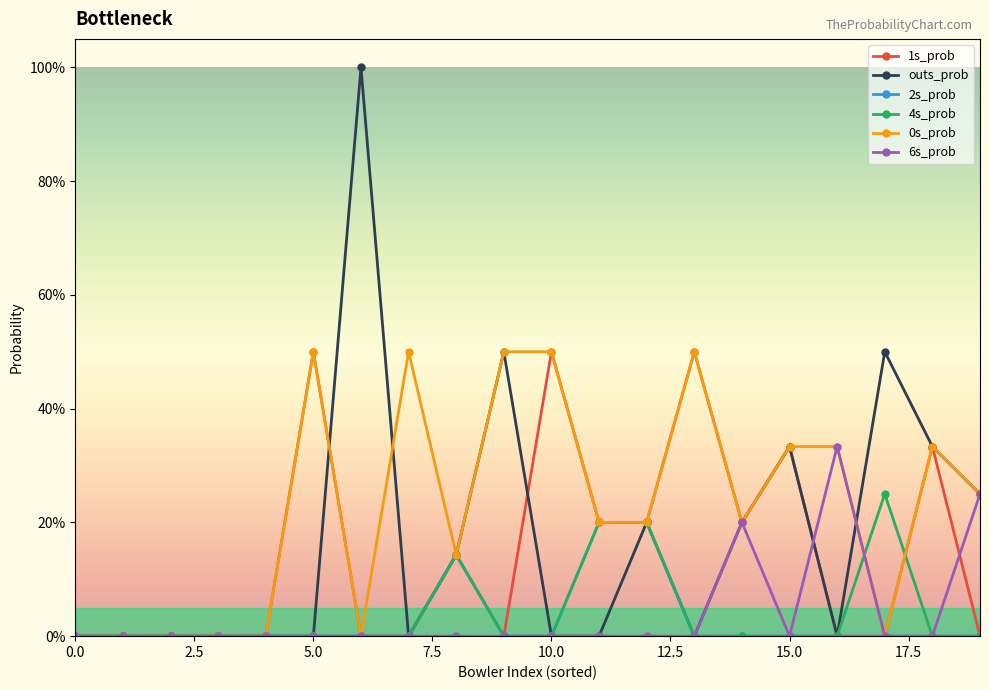

What are all the series names shown in the legend?

1s_prob, outs_prob, 2s_prob, 4s_prob, 0s_prob, 6s_prob